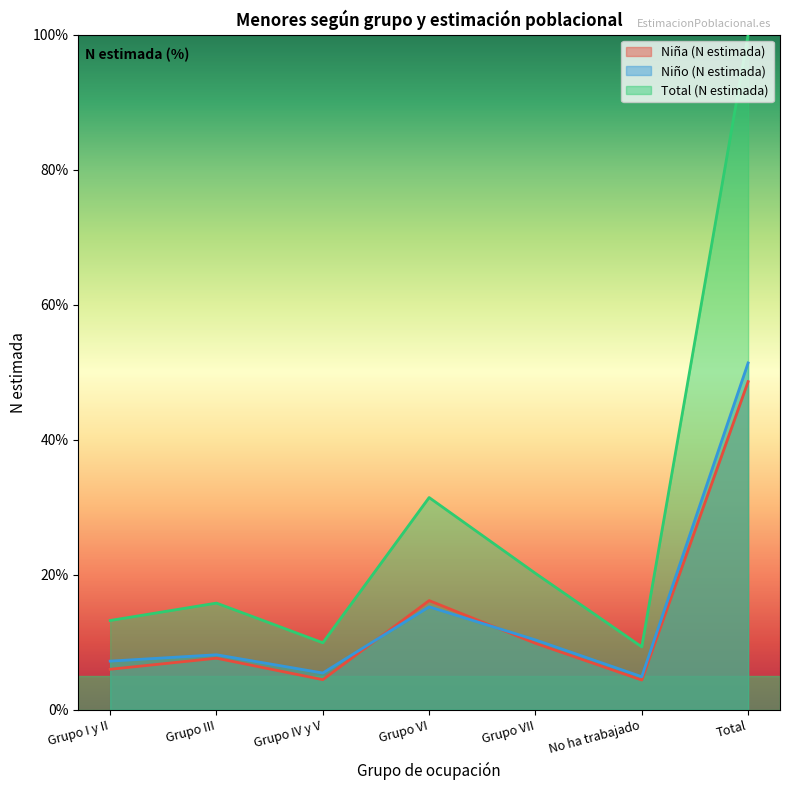

What are all the series names shown in the legend?

Niña (N estimada), Niño (N estimada), Total (N estimada)